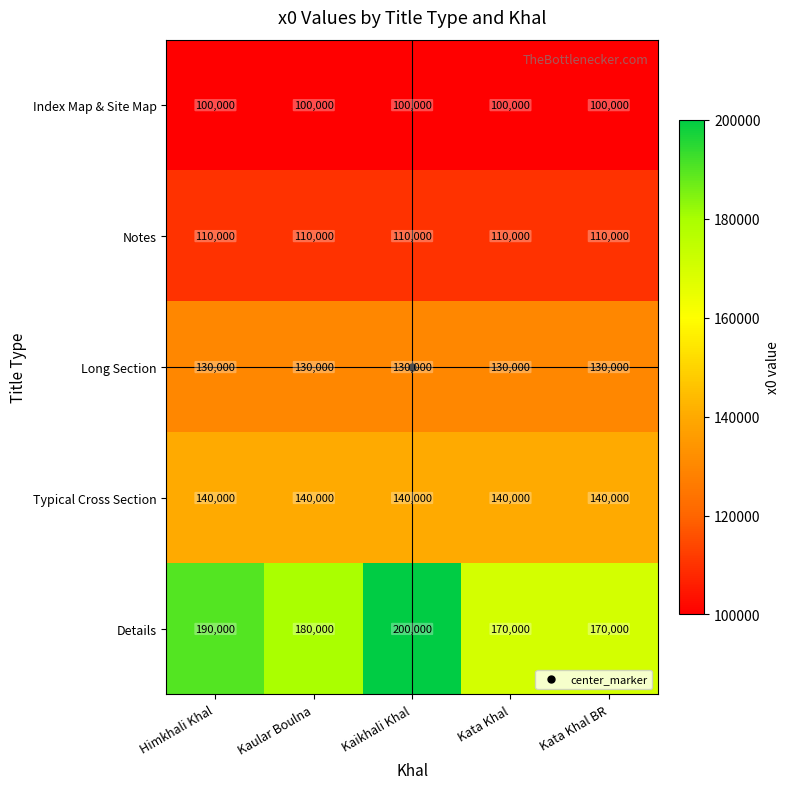

Which series has the largest total across all categories?

Details